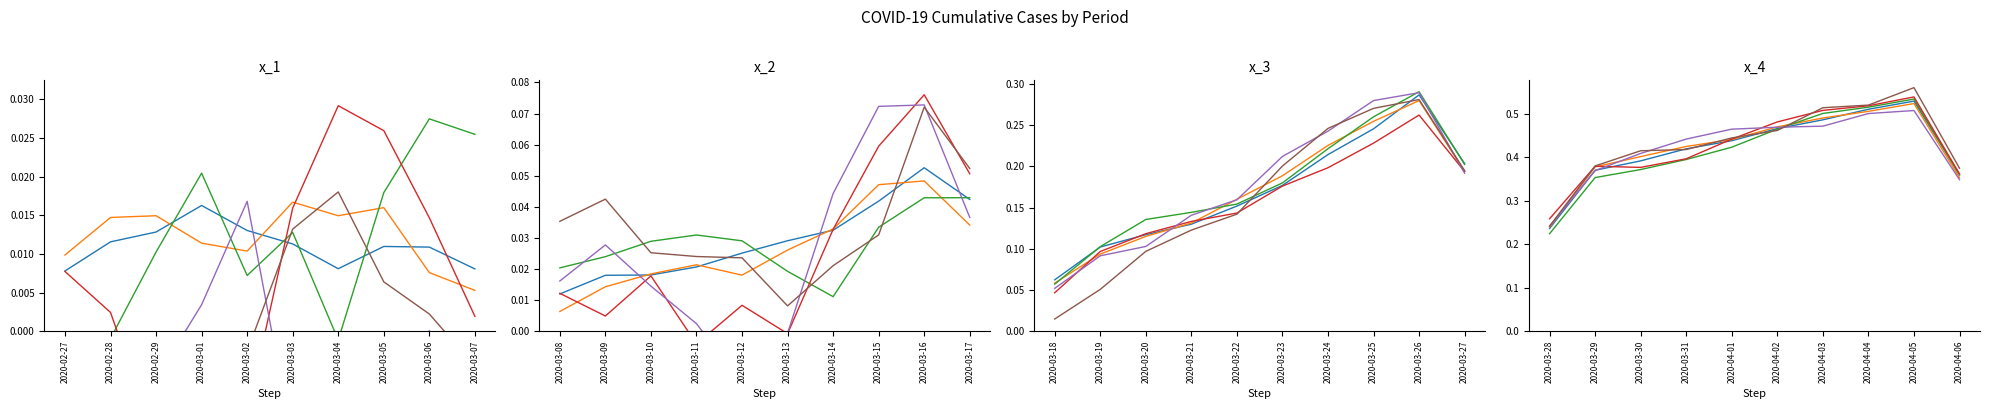

Rank the series by their maximum value, from lowest to highest.

value_5, value_2, value_1, value_3, value_4, value_6